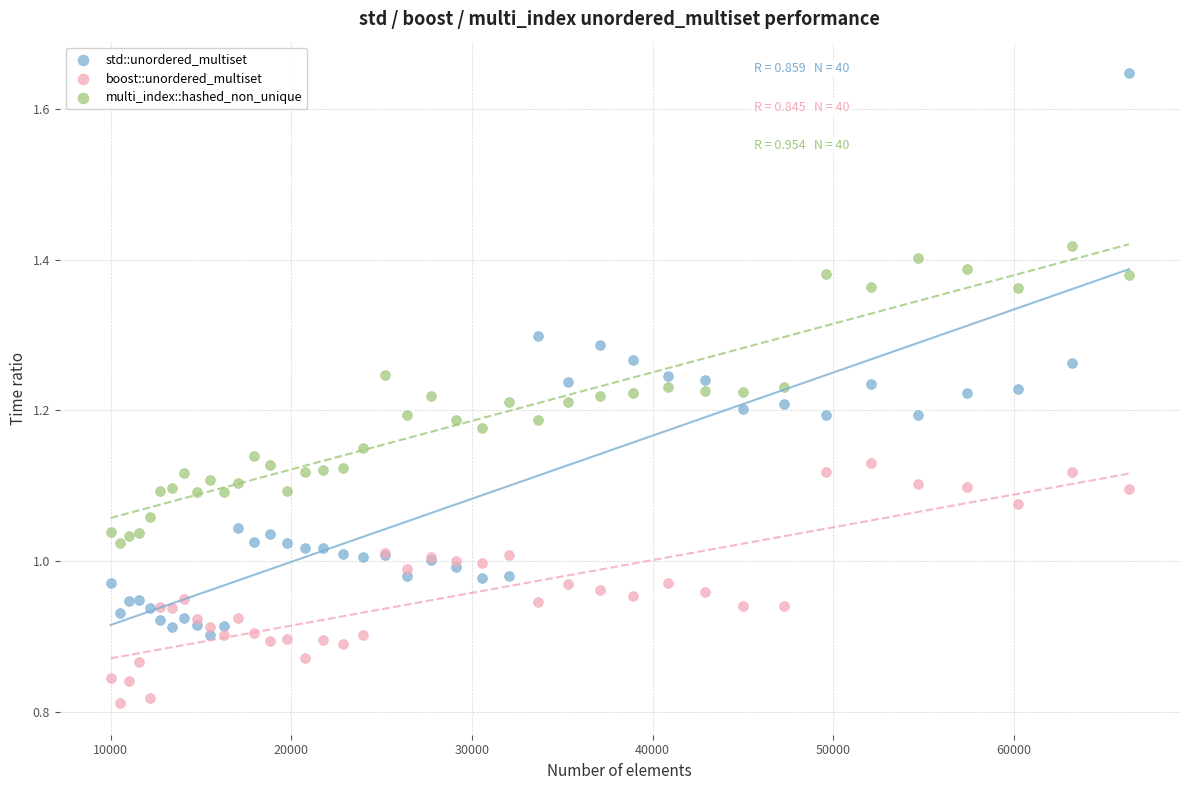

Which series reaches the minimum Y coordinate?

boost::unordered_multiset